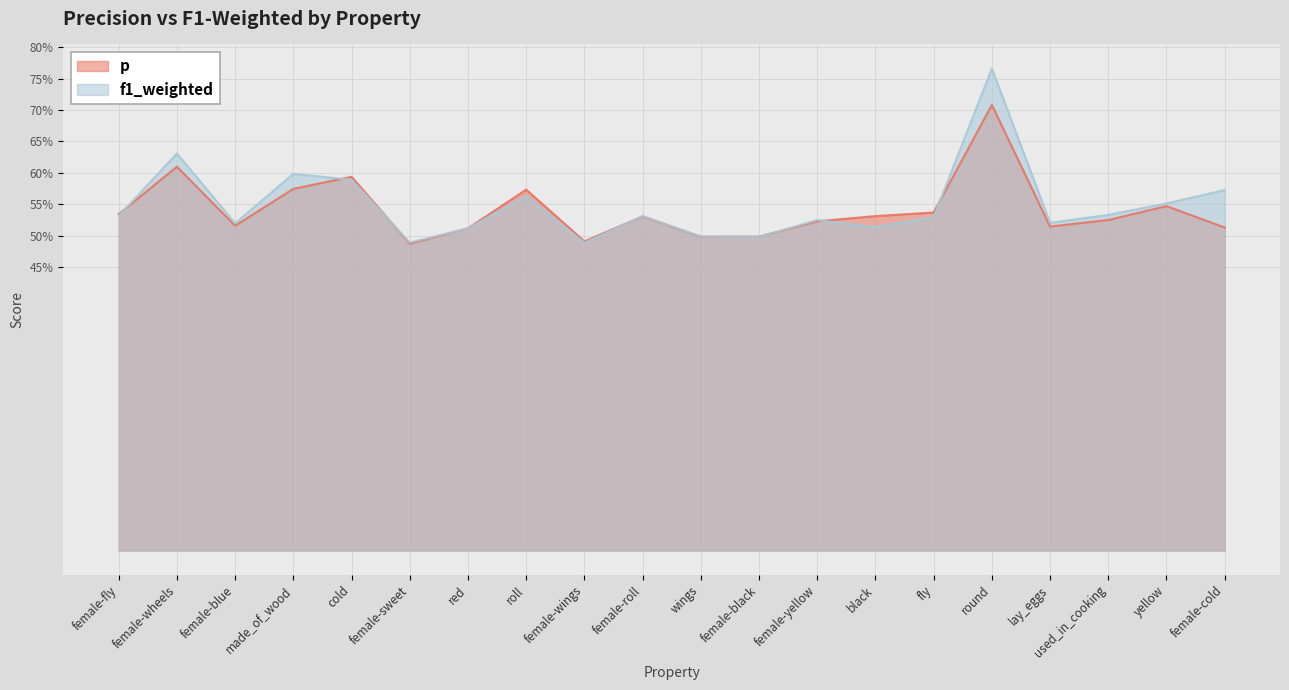

How many categories are shown in the chart?

20